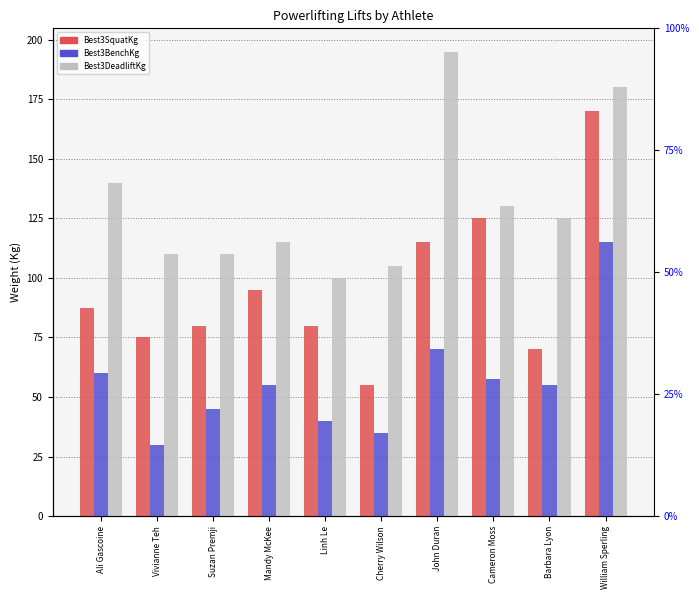

At which label does Best3SquatKg reach its peak?

William Sperling